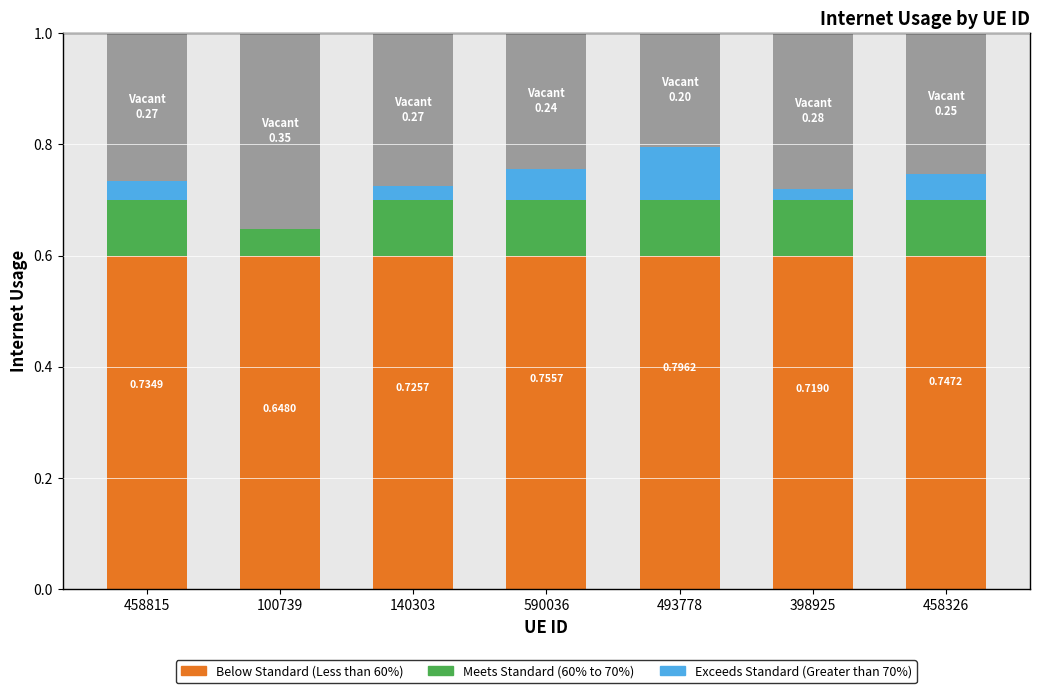

What is the total value across all series at 590036?

1.0